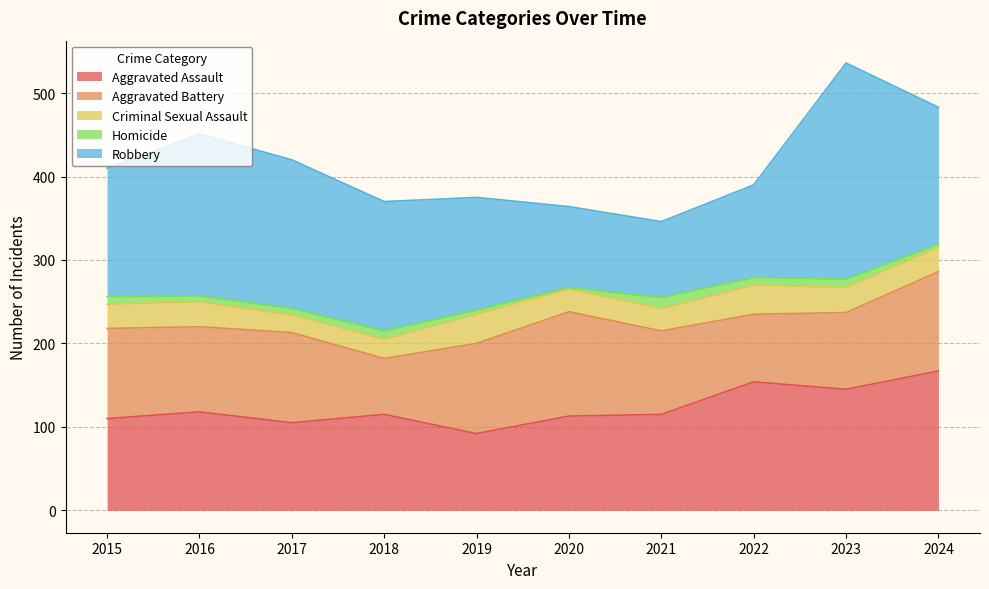

Which series changed the most between 2015 and 2018?

Aggravated Battery